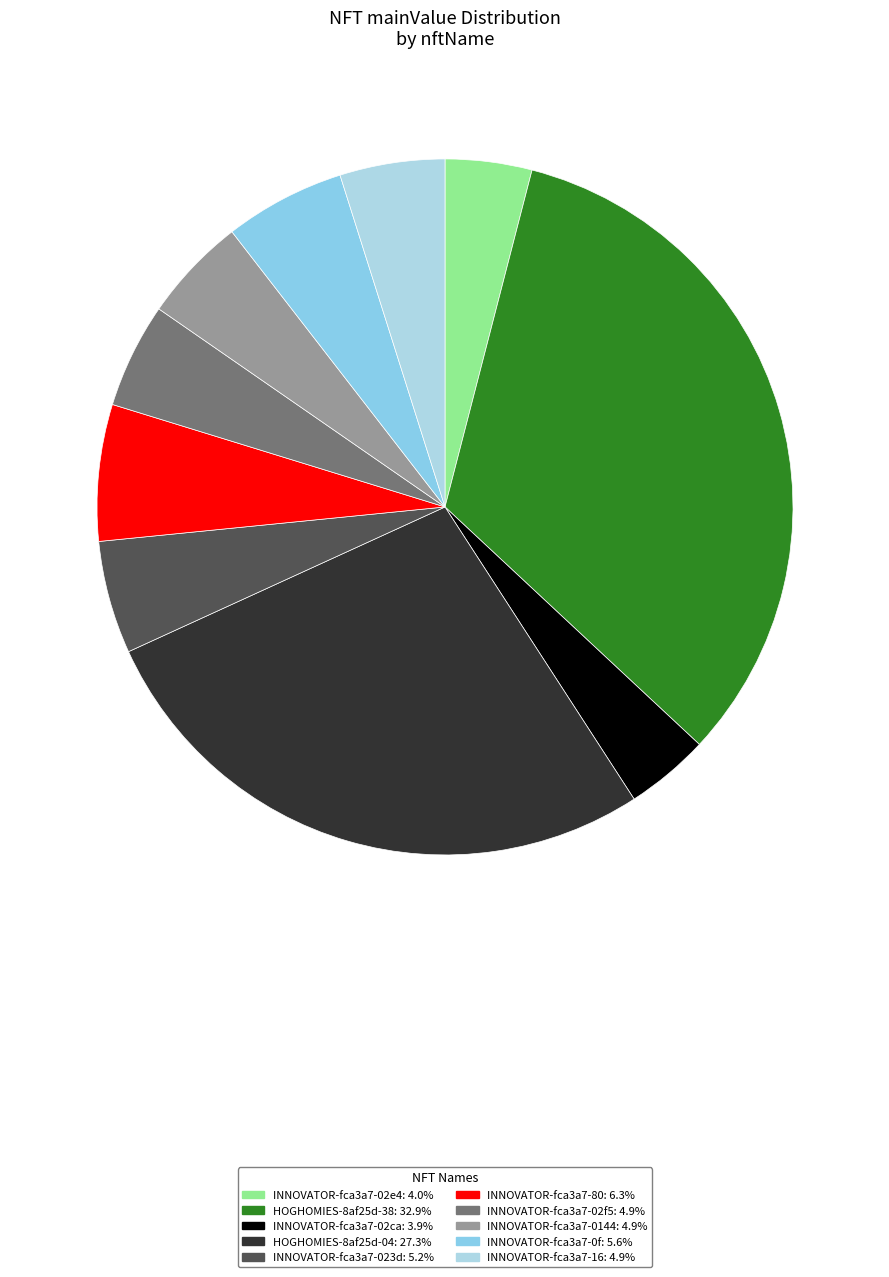

Does any single category account for the majority?

No